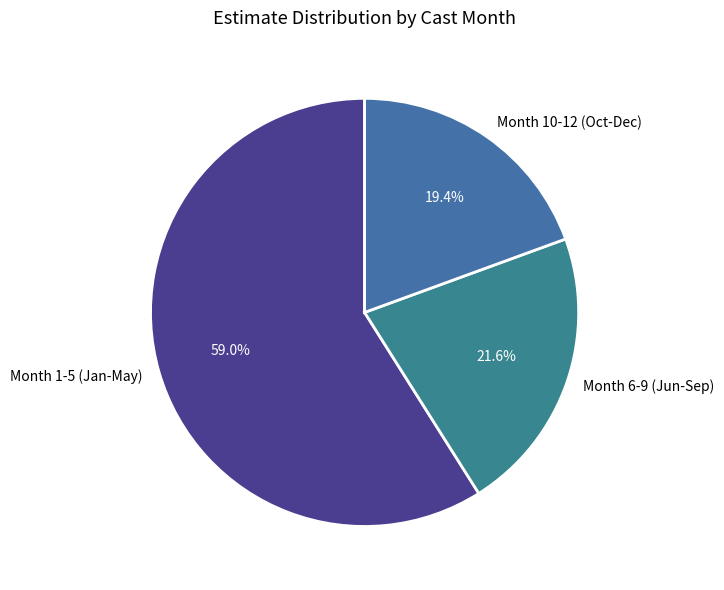

Which has a higher value, Month 1-5 (Jan-May) or Month 10-12 (Oct-Dec)?

Month 1-5 (Jan-May)